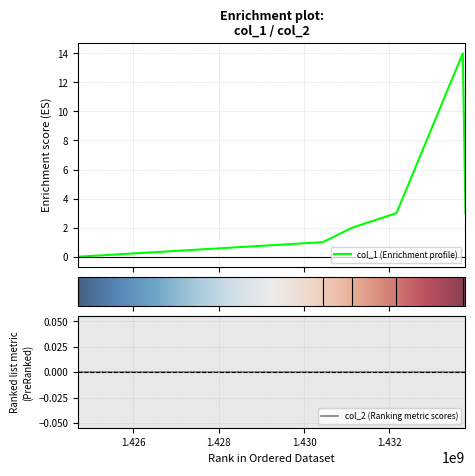

True or false: there are more than 0 points higher than both neighbors.

True